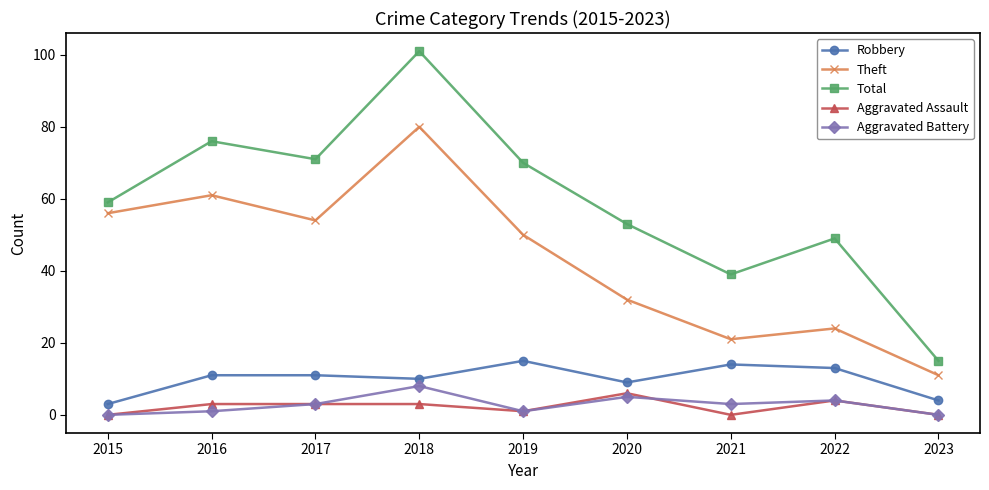

At how many categories does at least one series exceed 67?

4